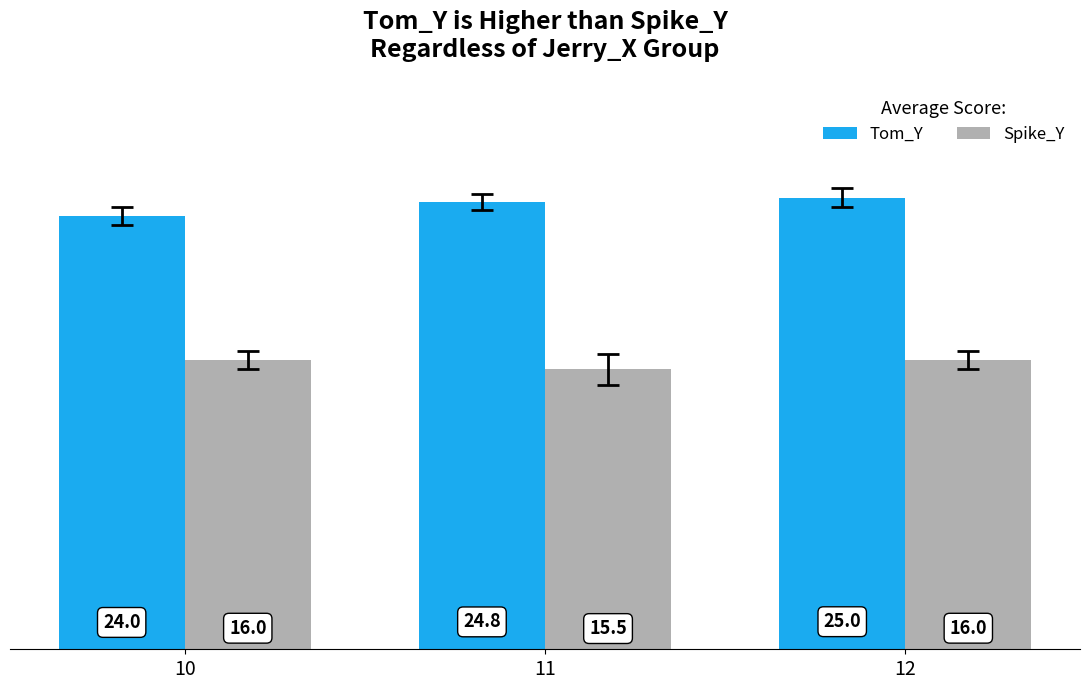

Reading left to right, what are all the values shown in this chart?

Tom_Y: 24.0	24.8	25.0
Spike_Y: 16.0	15.5	16.0